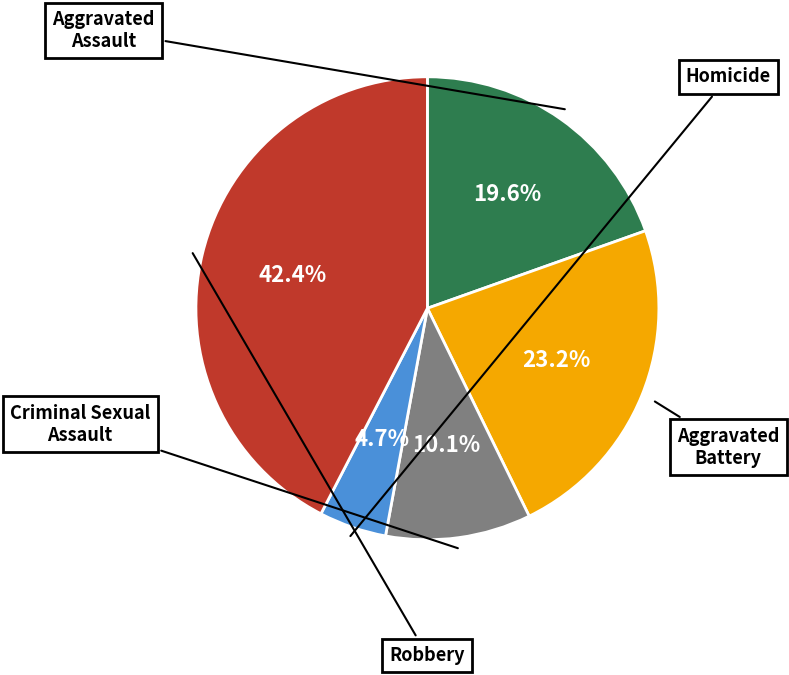

Is there any slice that represents more than half of the pie?

No